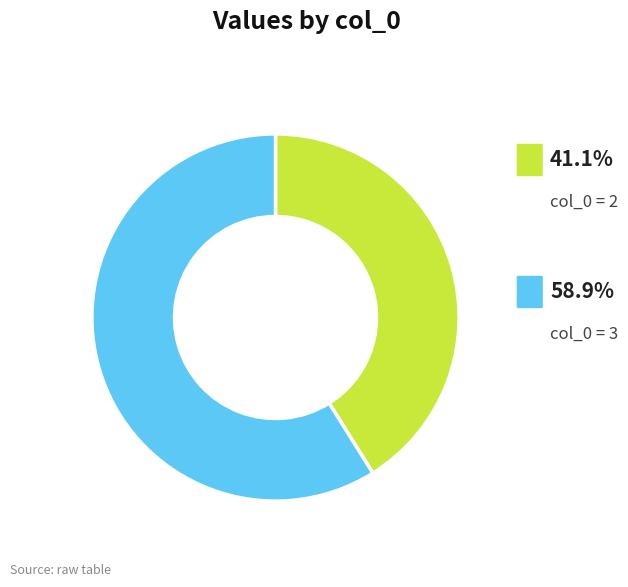

Is there a majority slice in this chart?

Yes